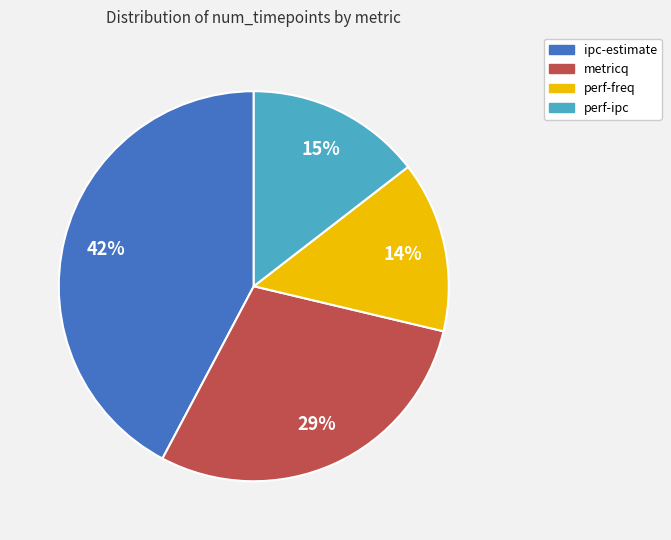

To the nearest percent, what percentage of the pie is perf-ipc?

15%